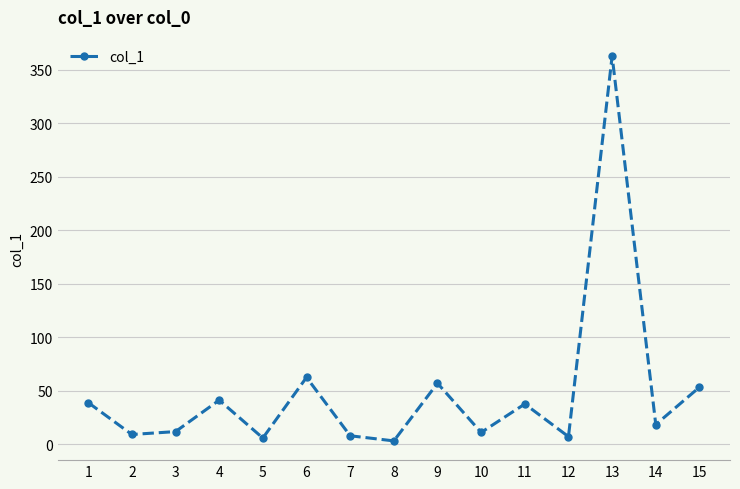

Which label corresponds to the largest value in the chart?

13